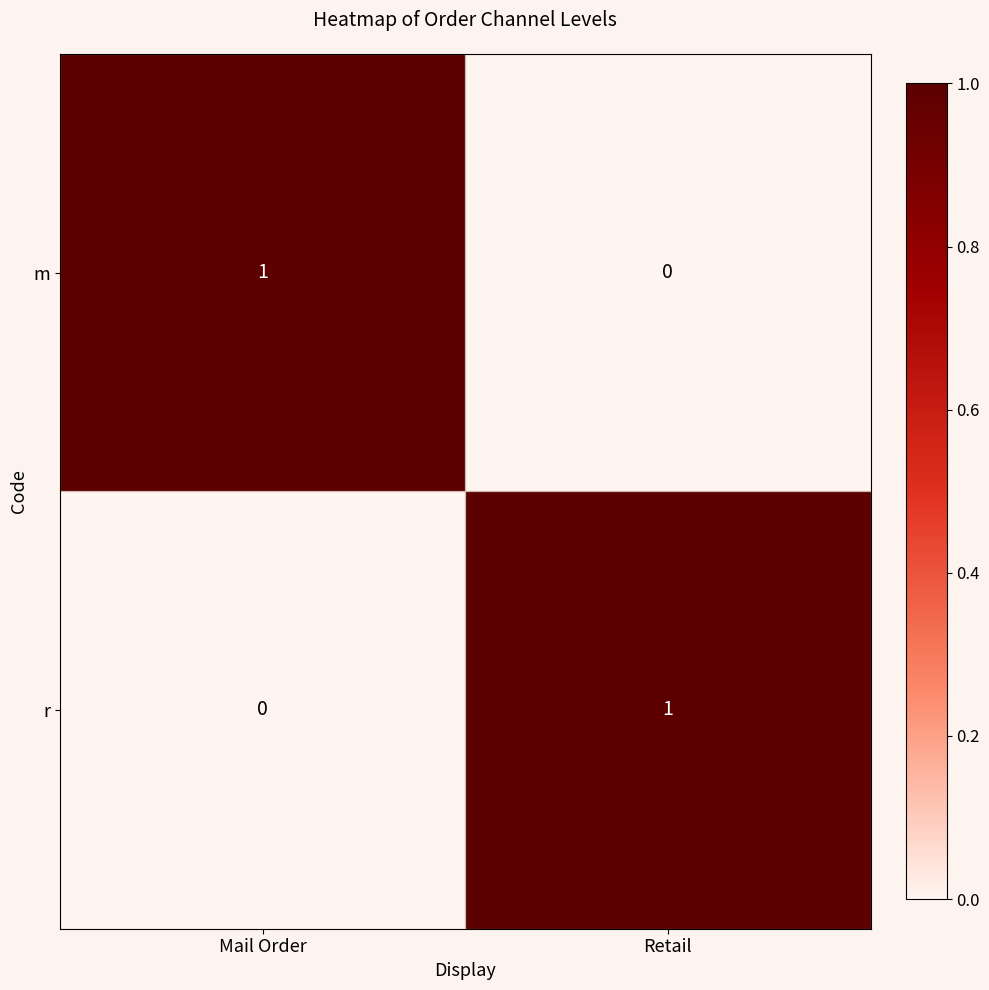

At which label does r reach its minimum?

Mail Order